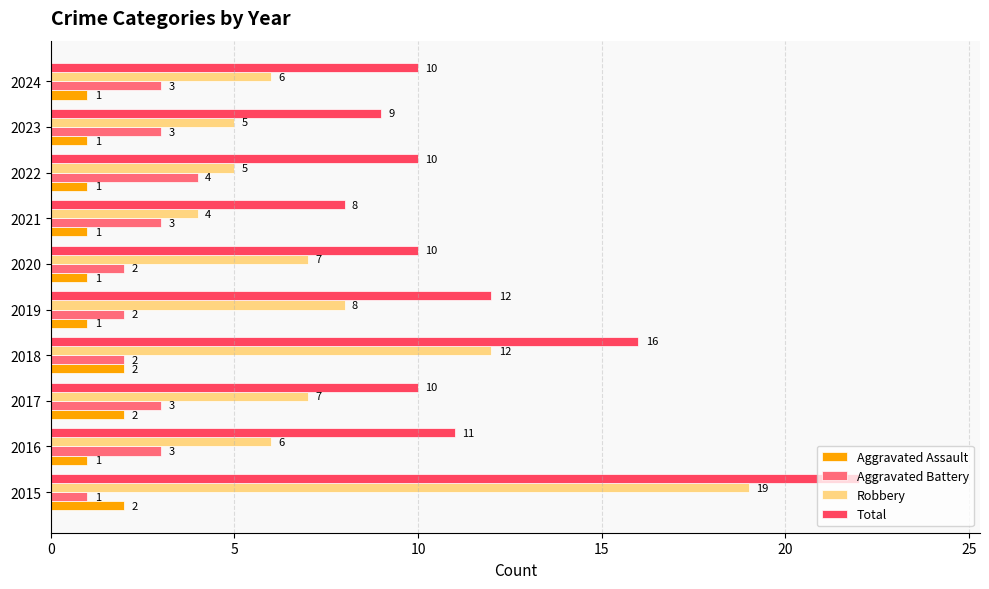

True or false: Total has a value of 15 at 2023.

False